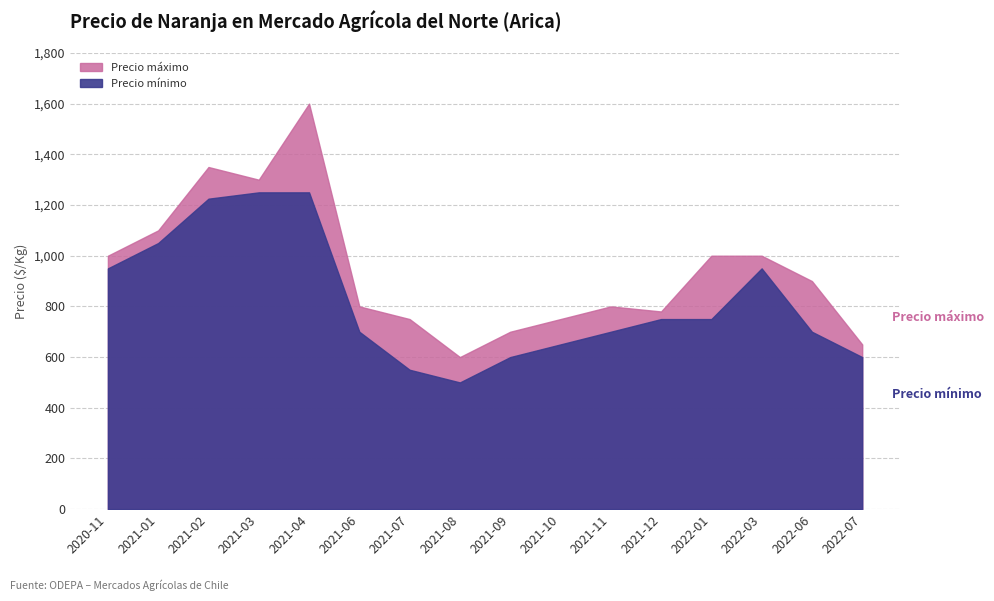

Is it true that Precio máximo equals 937 at 2021-08?

False